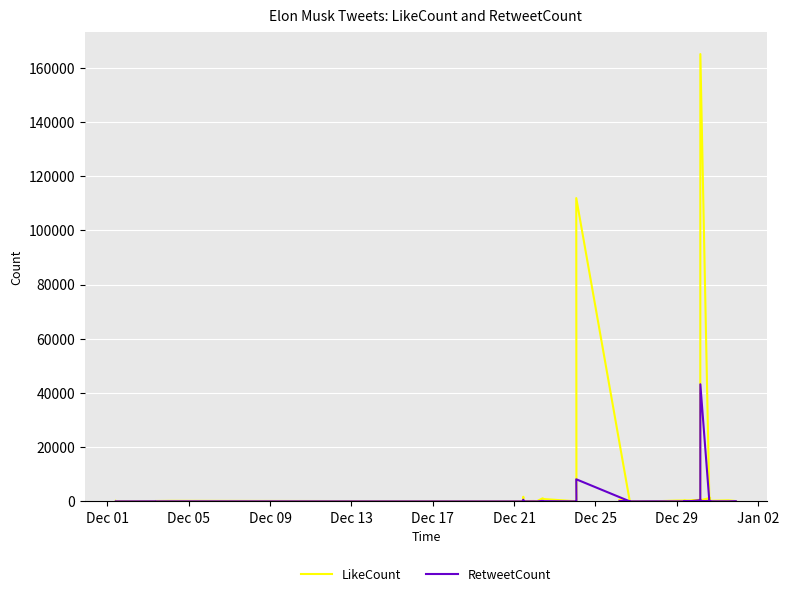

List the series in order of their peak value, highest first.

LikeCount, RetweetCount